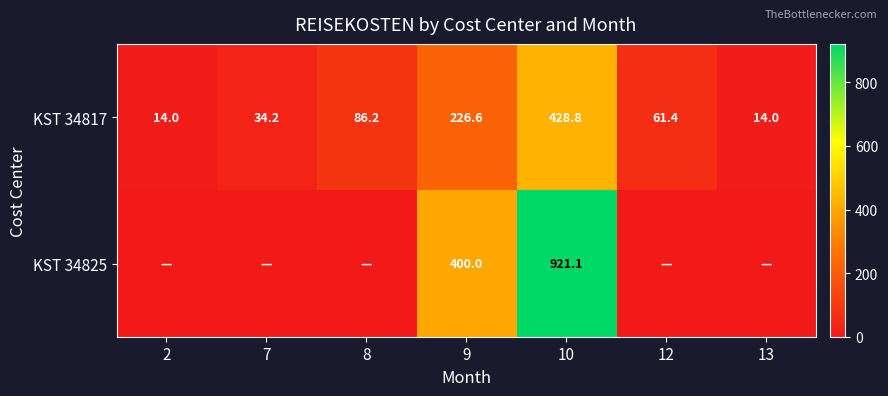

Is it true that KST 34817 equals 34.2 at 7?

True